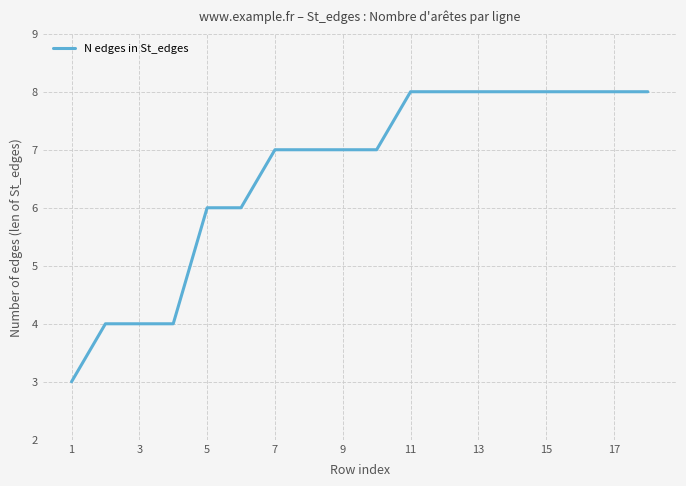

What is the minimum value shown in the chart?

3